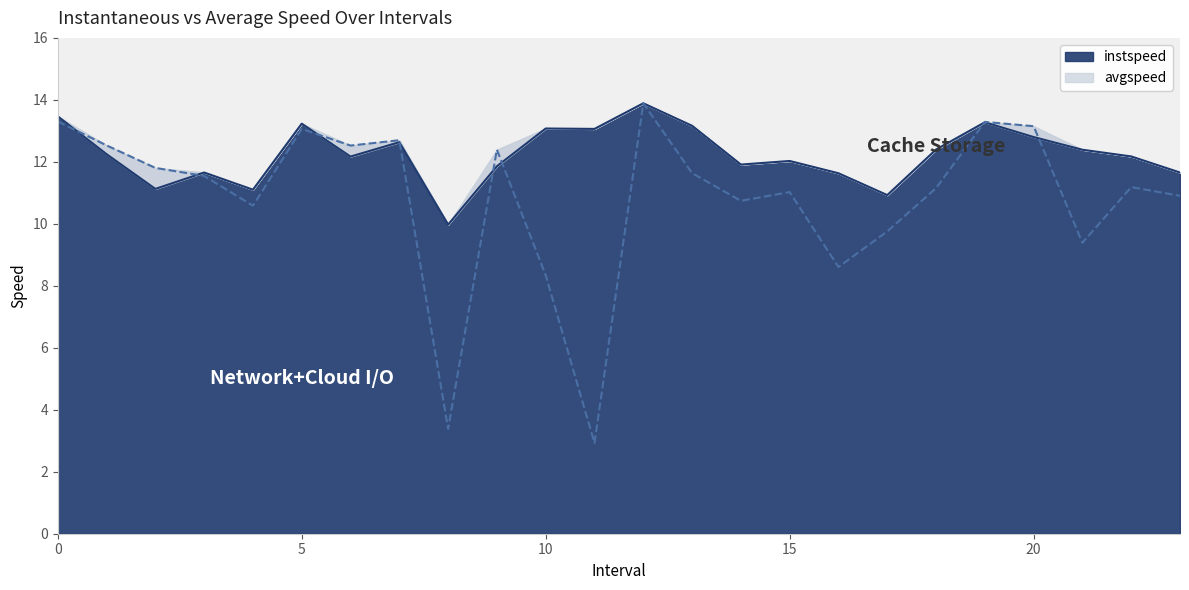

What is the value of the avgspeed point at the 3rd from the left?

11.8